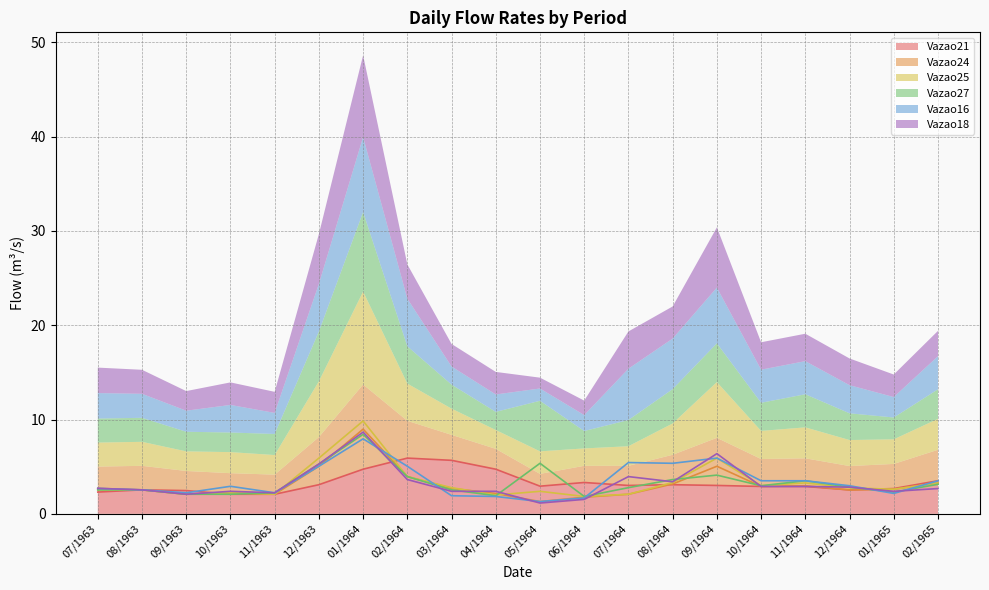

Which series ends up on top after the final intersection of Vazao18 and Vazao25?

Vazao25